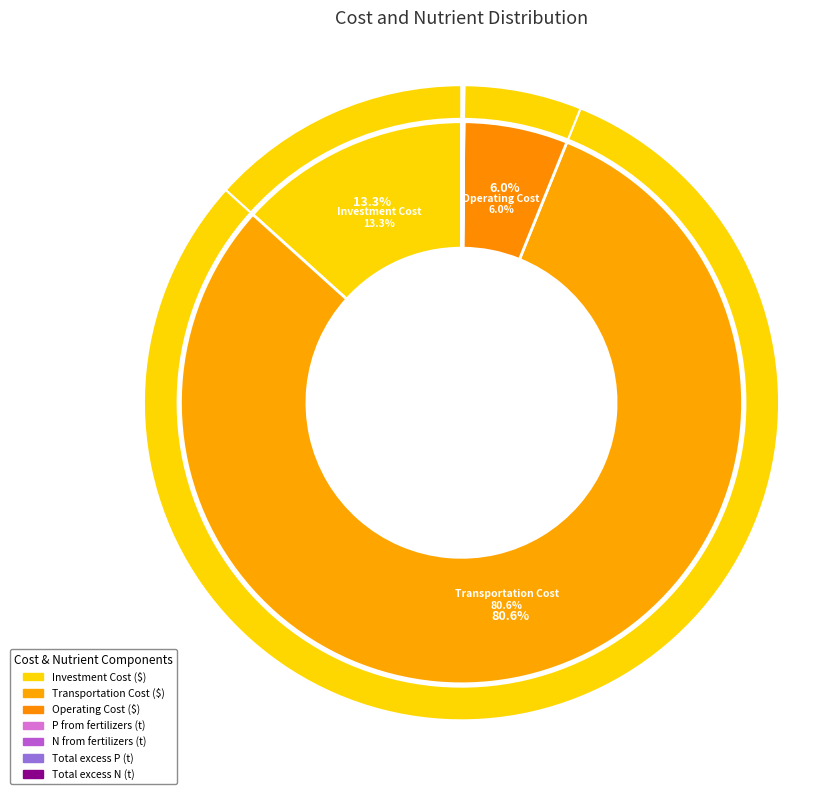

Which category has the biggest portion of the pie?

Transportation Cost ($)